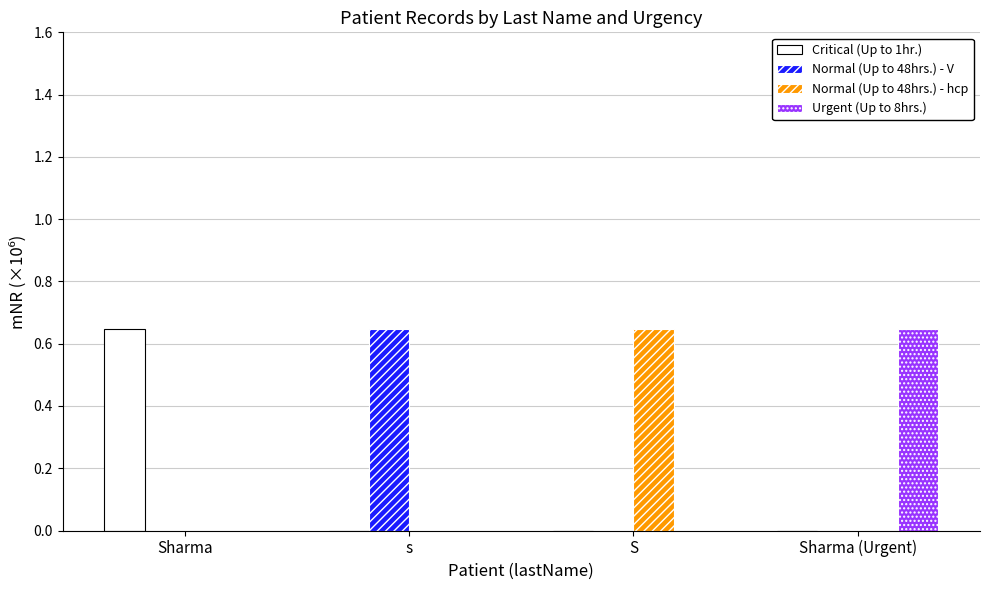

How many groups of bars are there?

4